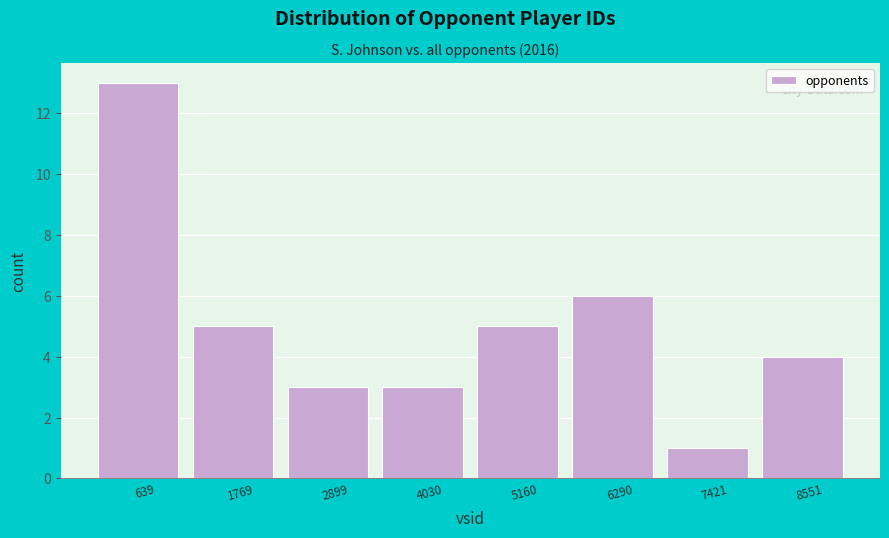

Reading left to right, what are all the values shown in this chart?

13	5	3	3	5	6	1	4